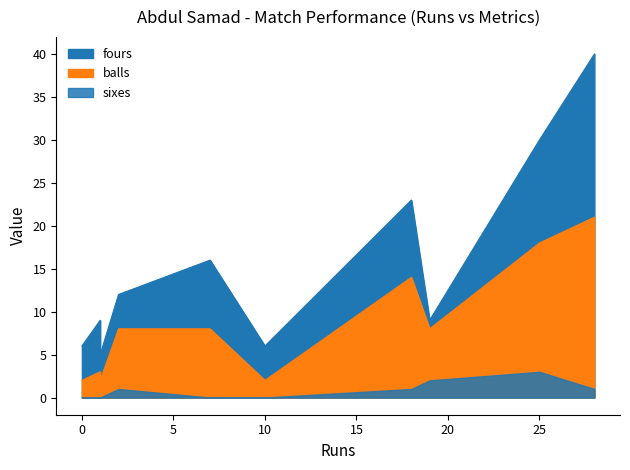

Which series changed the most between 7 and 25?

fours